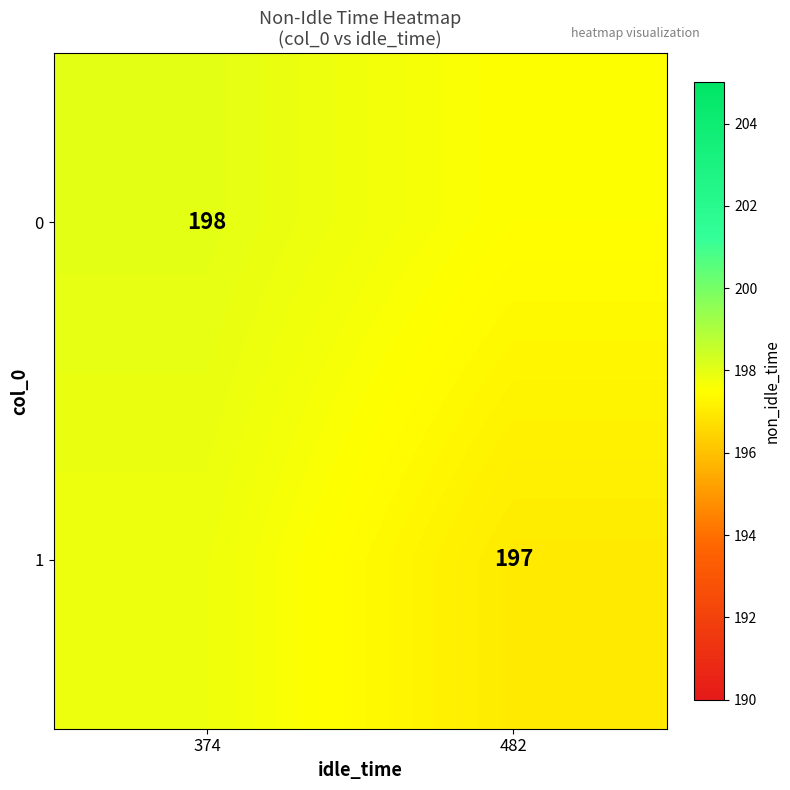

Is the value of 0 at 374 greater than the value of 1 at 482?

Yes